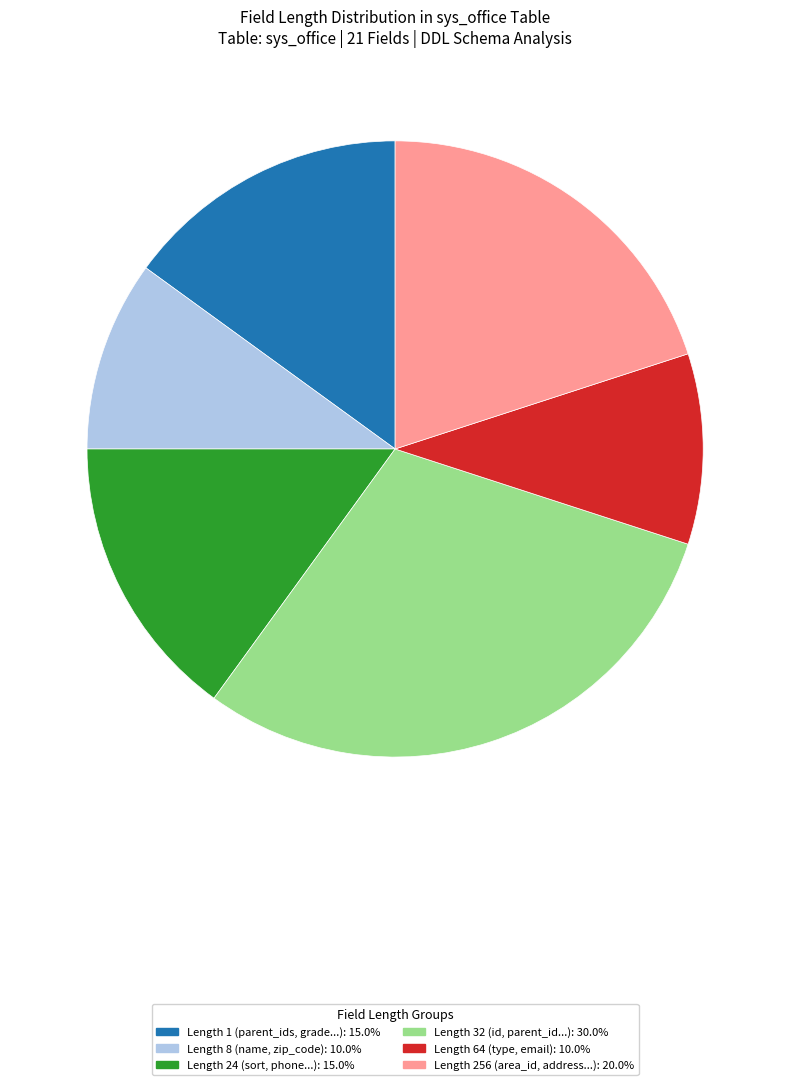

Is there any slice that represents more than half of the pie?

No